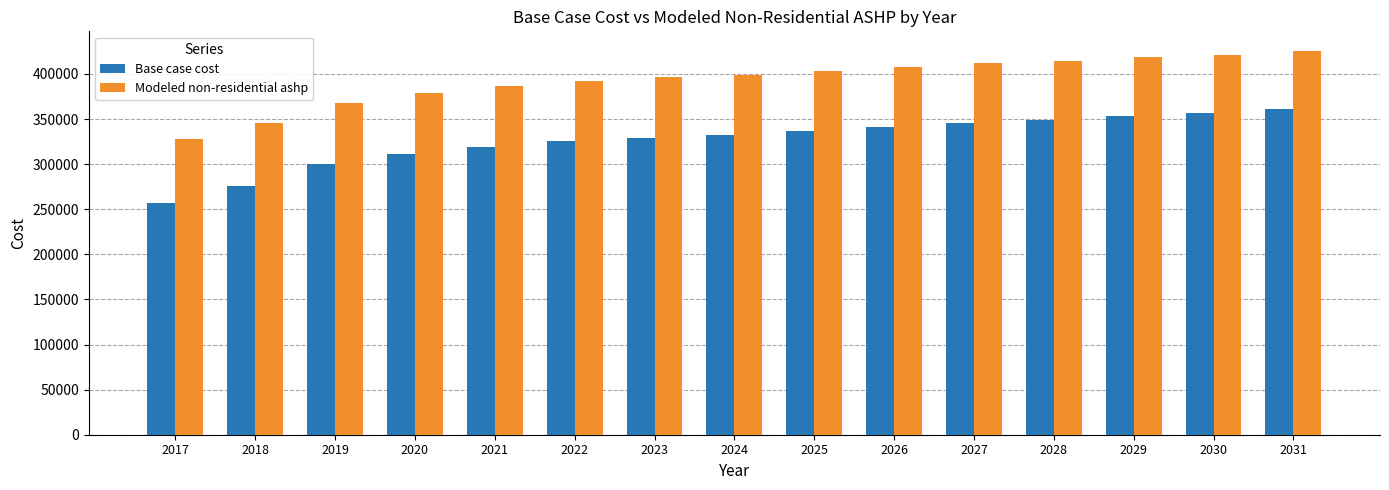

Are the bars grouped side by side (vs. stacked)?

Yes